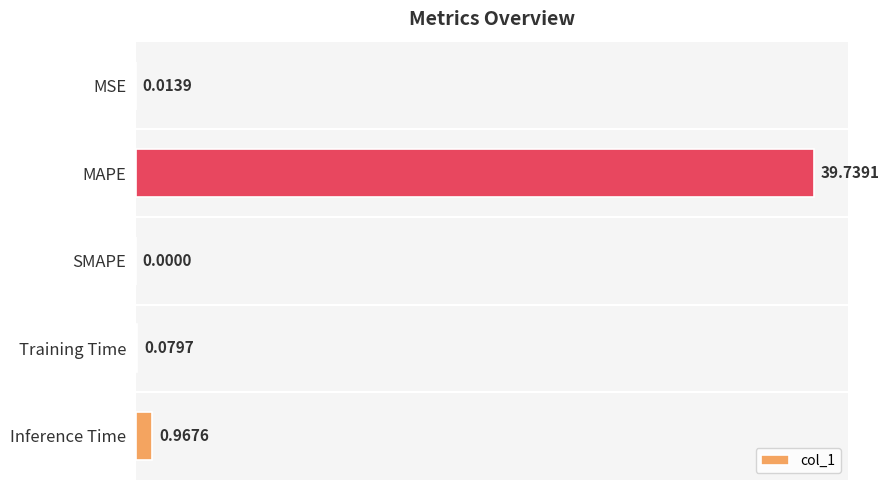

What is the sum of all values?

40.8